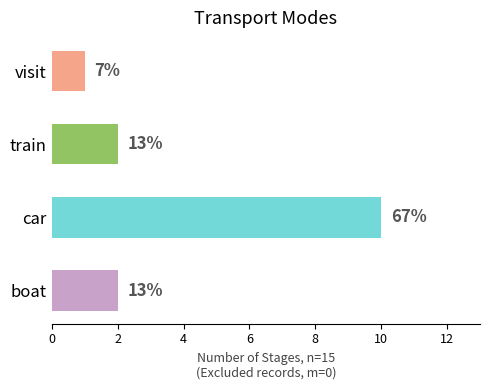

How many bars are there in total?

4